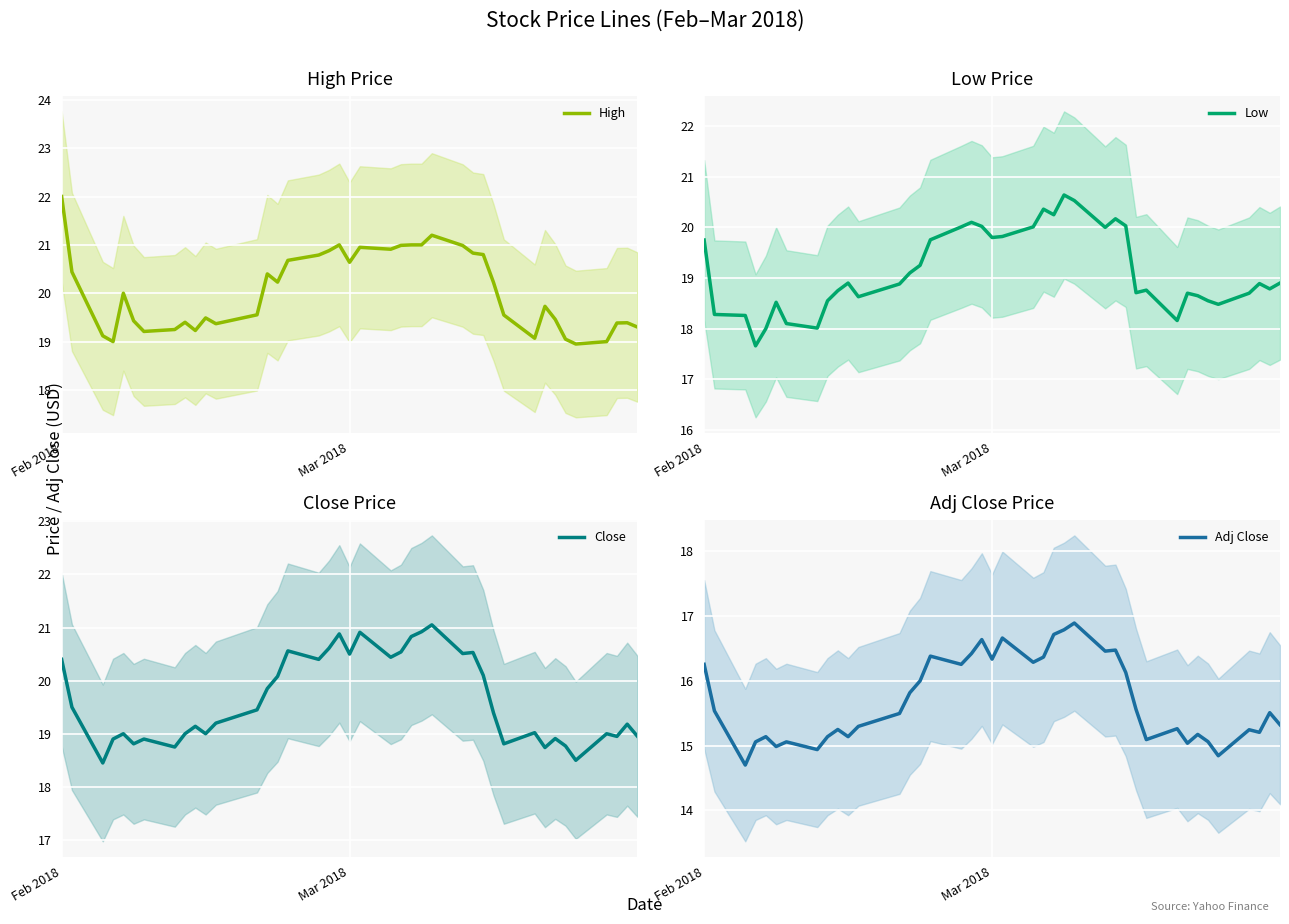

What is the highest value of the High series?

22.0